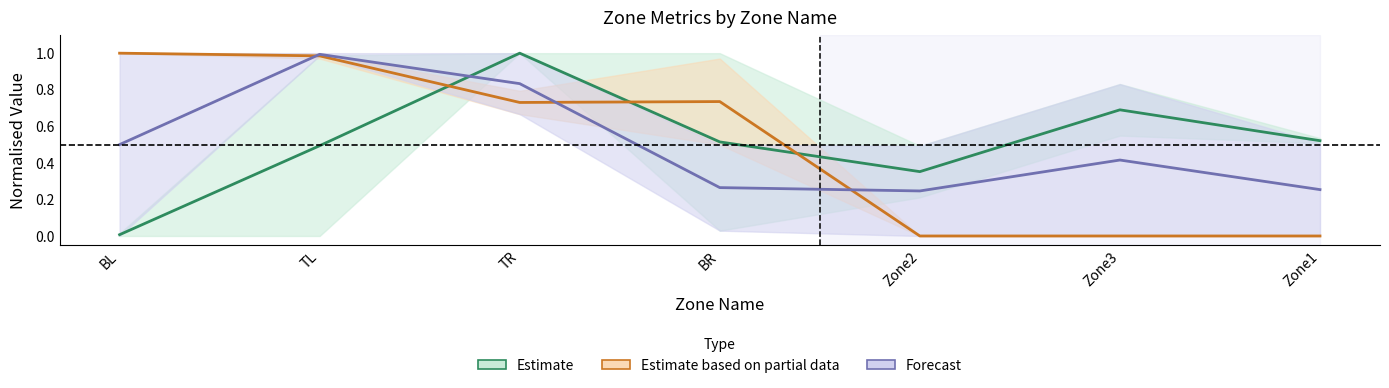

How many values in the Estimate based on partial data series exceed 0?

4